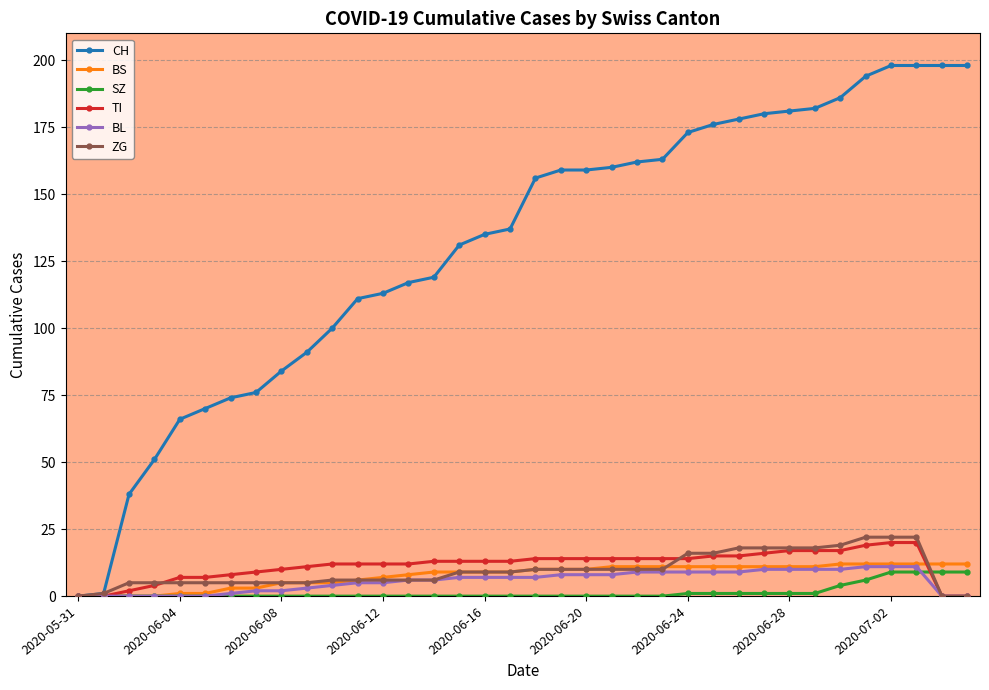

What is the difference between the maximum and second lowest values in the CH series?

197